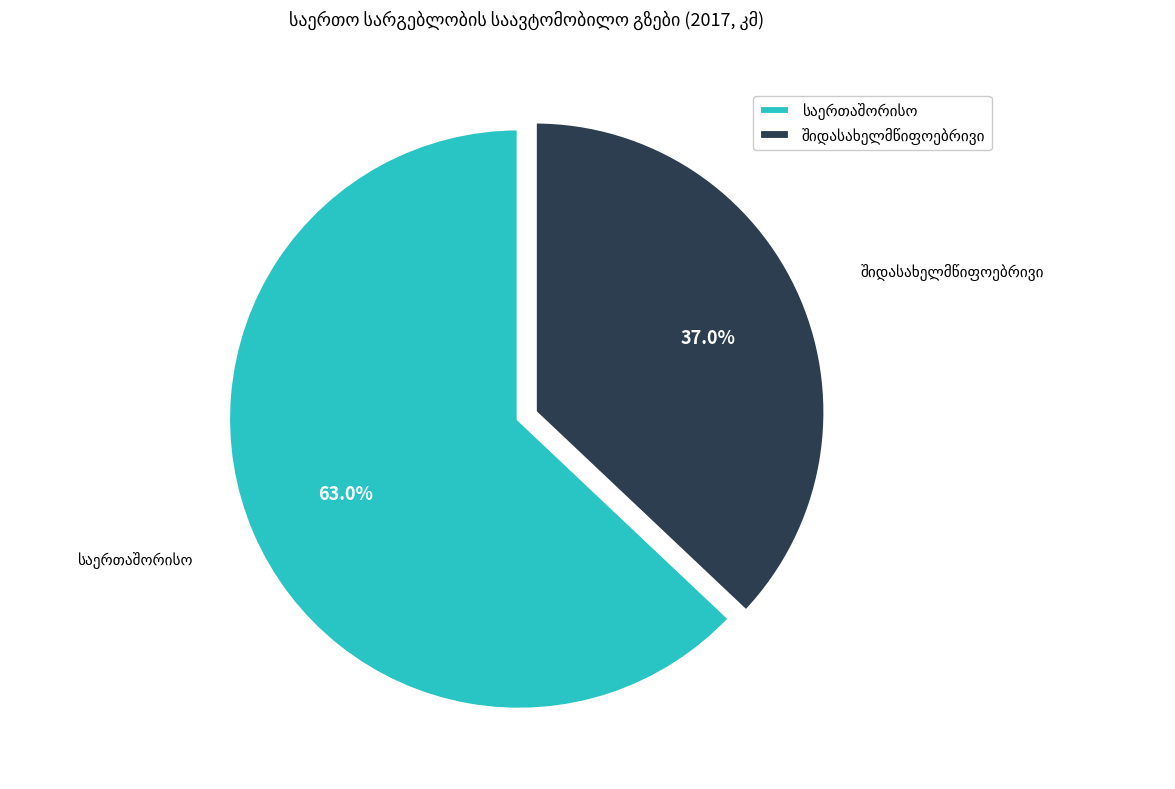

Is there a majority slice in this chart?

Yes